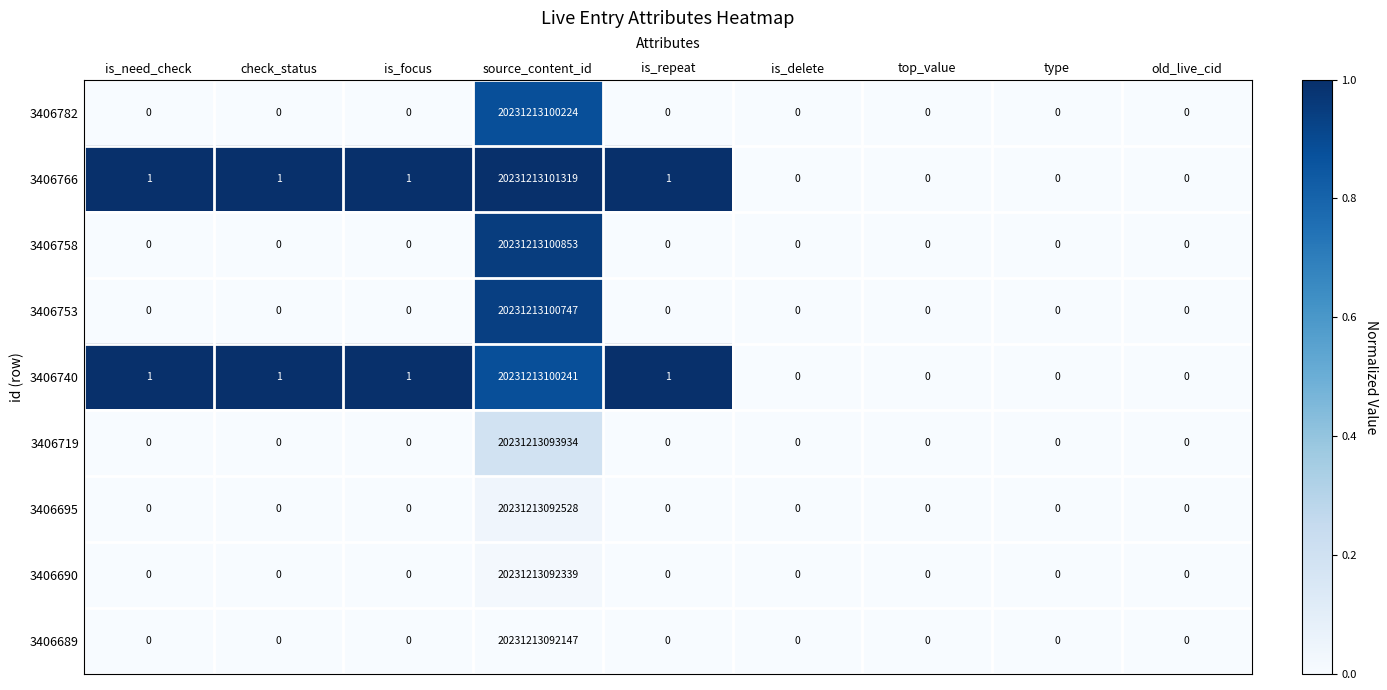

Is it true that 3406766 equals 0 at check_status?

False